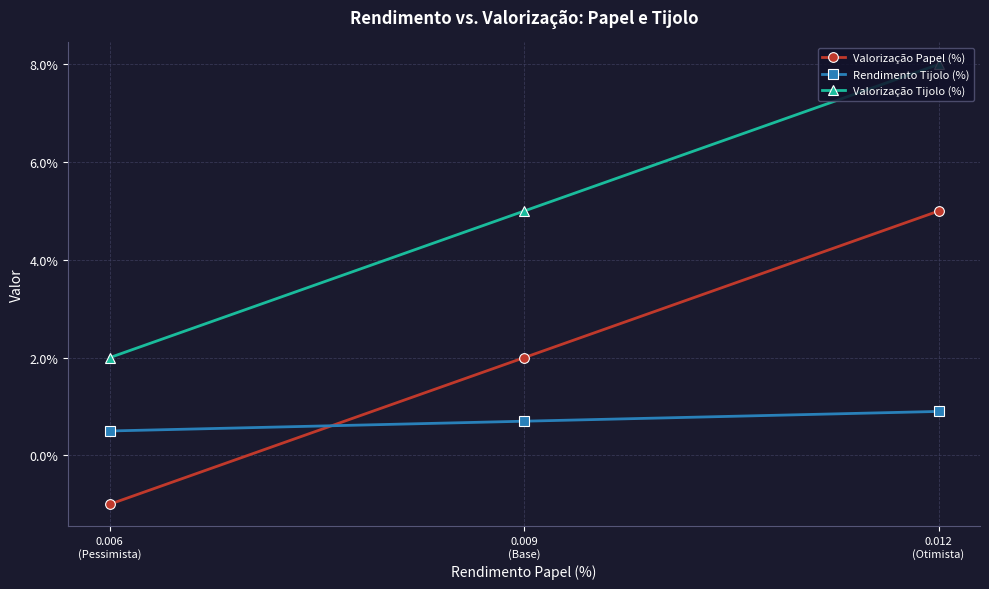

Reading left to right, transcribe all the data shown in this chart.

Valorização Papel (%): 0.012
(Otimista)=0.1	0.009
(Base)=0.0	0.006
(Pessimista)=-0.0
Rendimento Tijolo (%): 0.012
(Otimista)=0.0	0.009
(Base)=0.0	0.006
(Pessimista)=0.0
Valorização Tijolo (%): 0.012
(Otimista)=0.1	0.009
(Base)=0.1	0.006
(Pessimista)=0.0